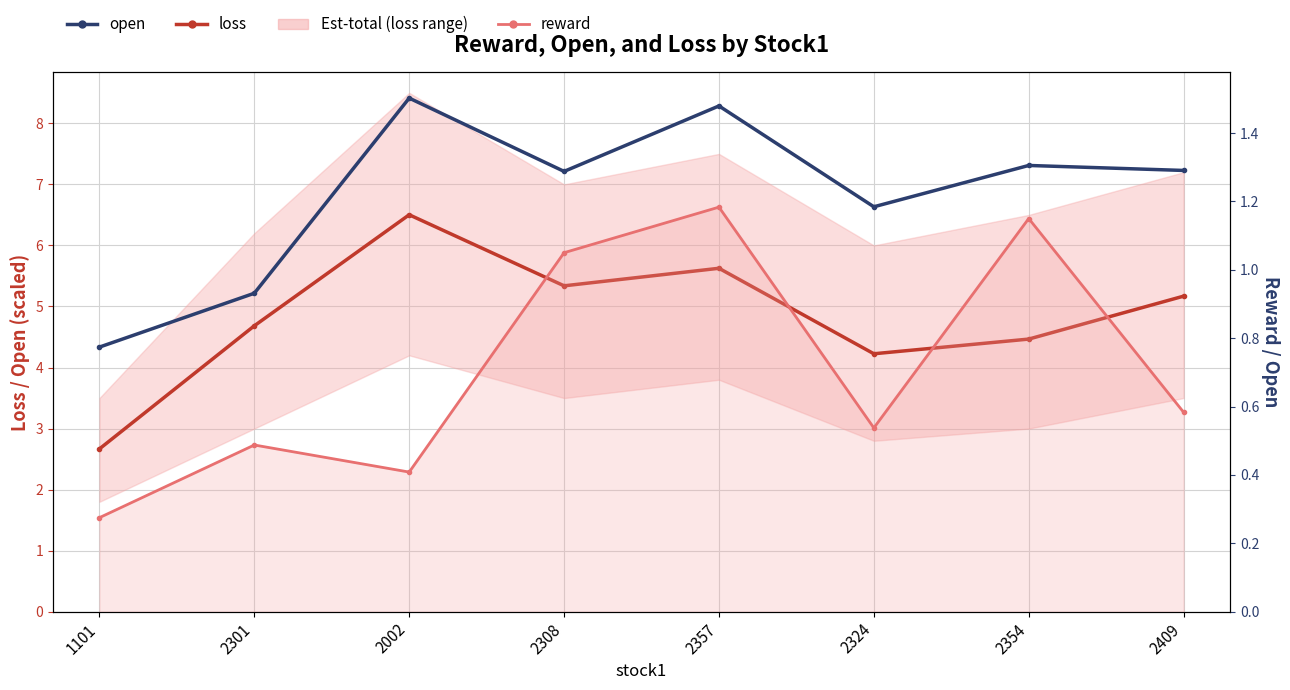

What is the label of the 1st point from the left?

1101